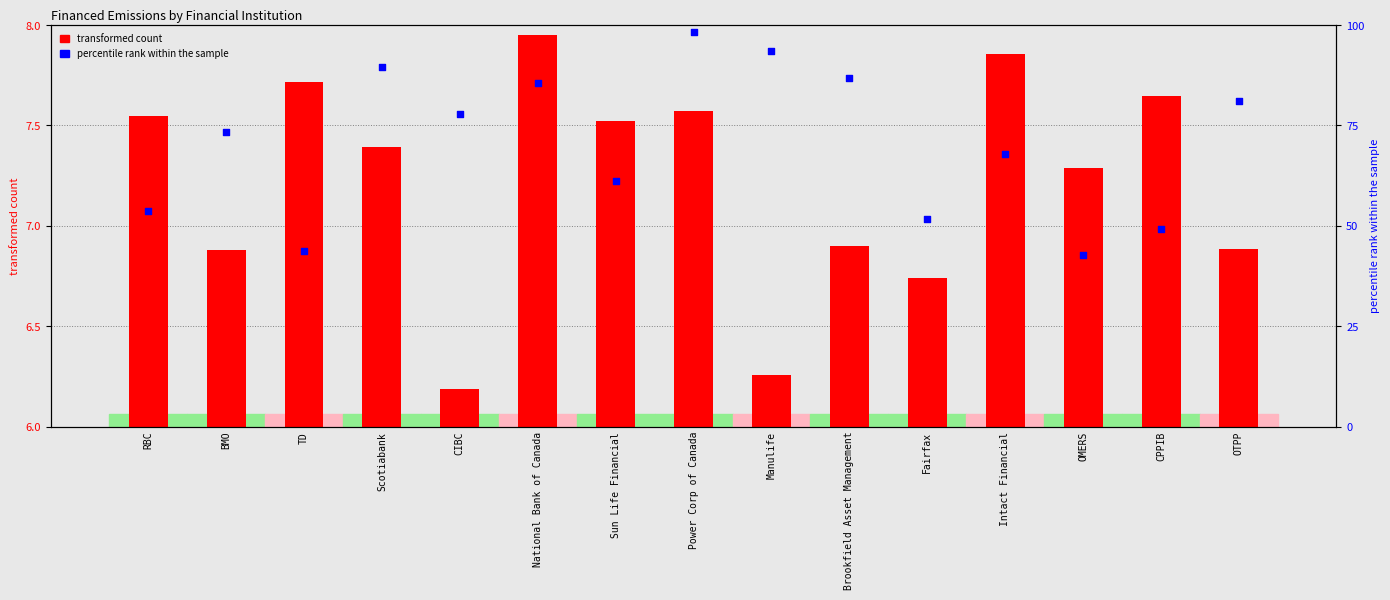

Is the value of transformed count at TD greater than the value of percentile rank within the sample at Scotiabank?

No